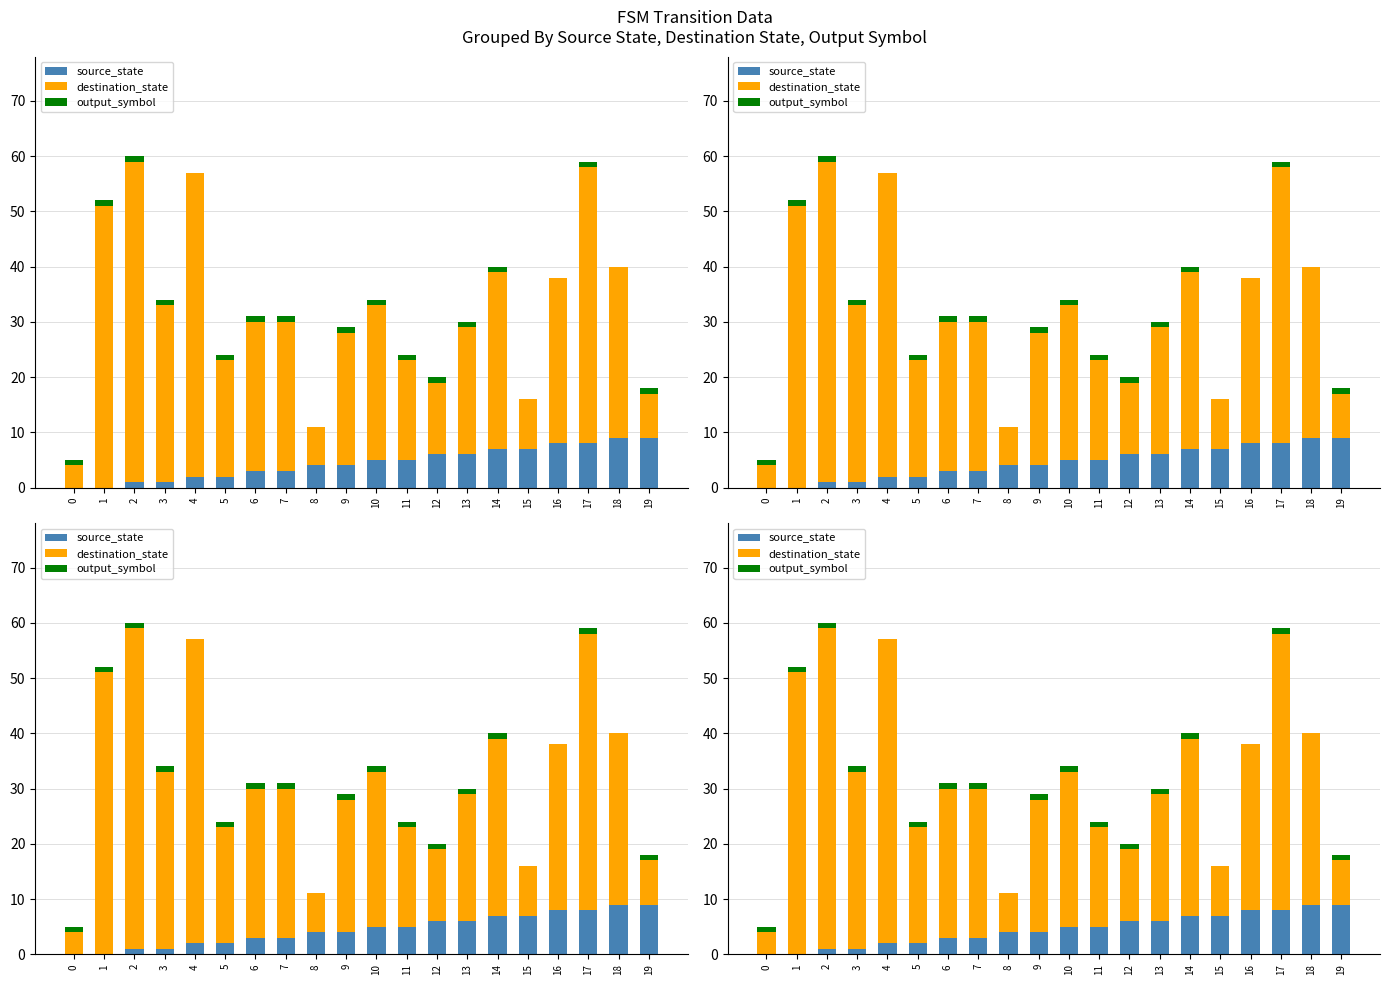

What is the difference between the destination_state values at 15 and 14?

23